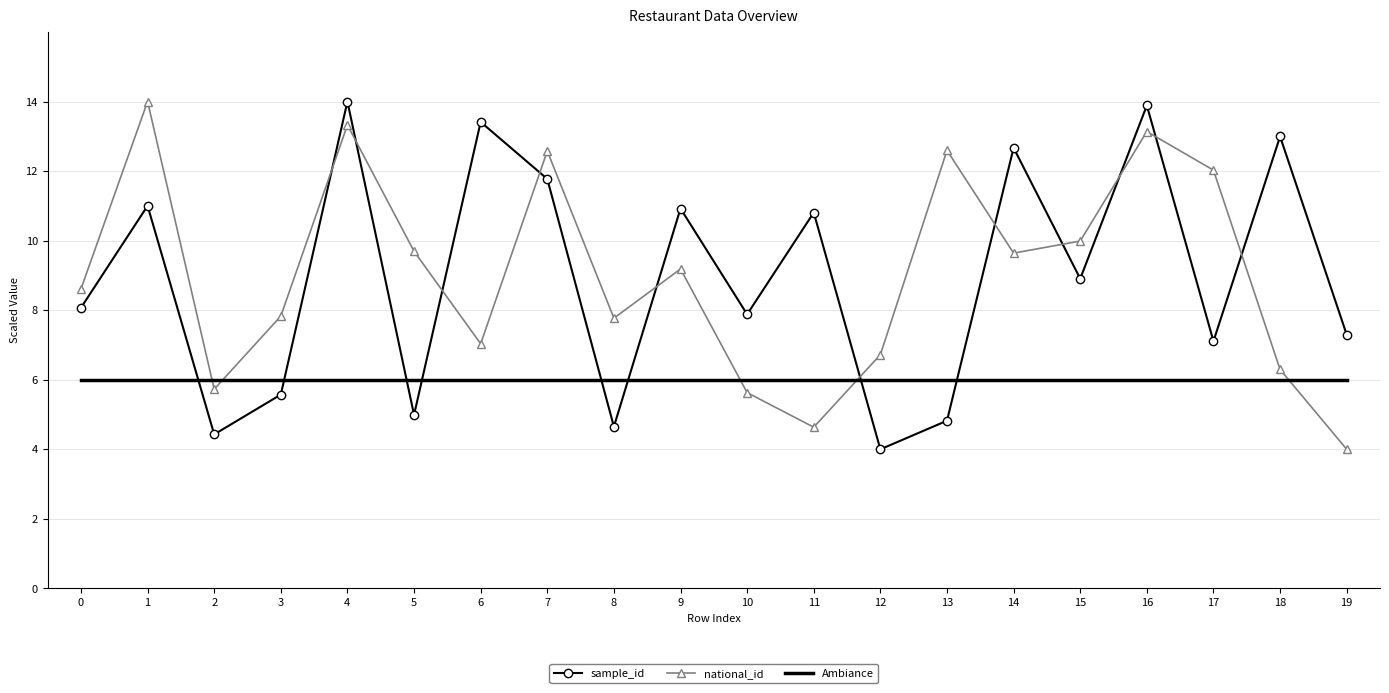

What is the difference between the highest and lowest values at 3?

2.3